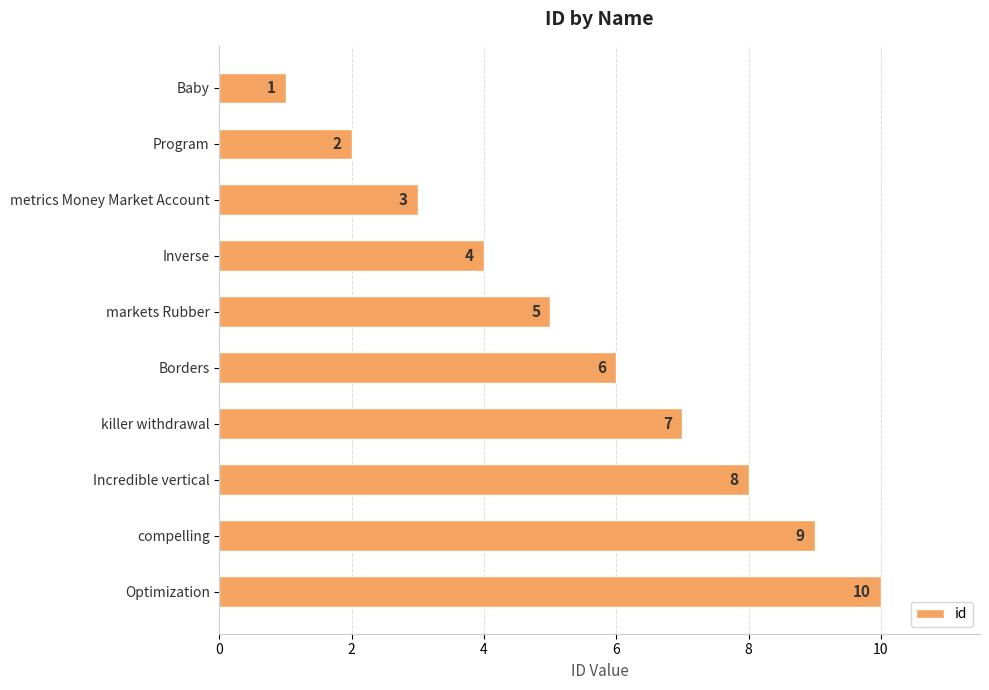

What is the minimum value shown in the chart?

1